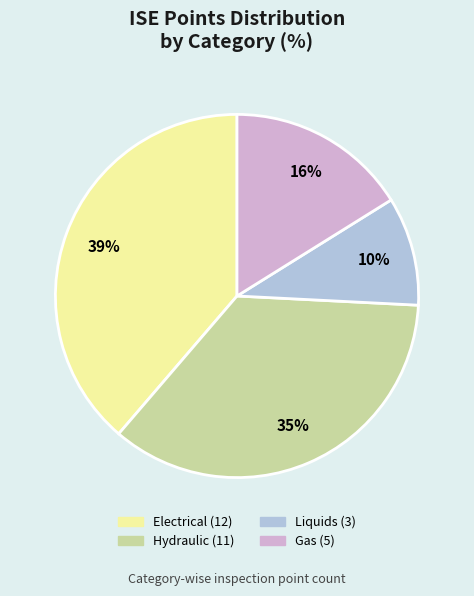

Which slice is the smallest?

Liquids